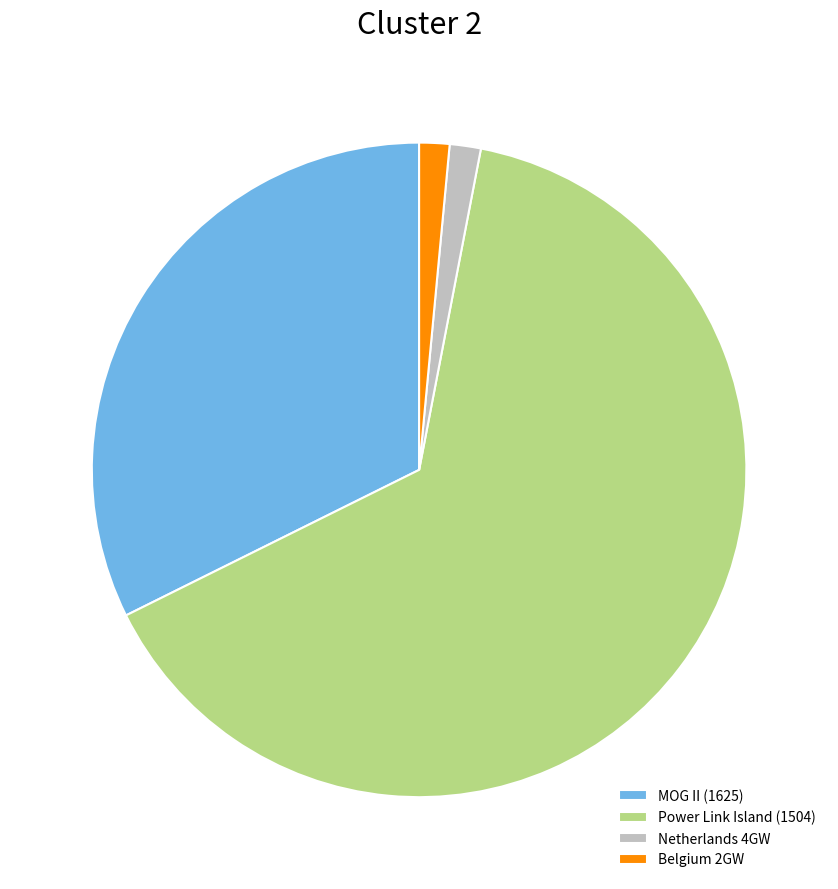

What is the majority slice?

Power Link Island (1504)